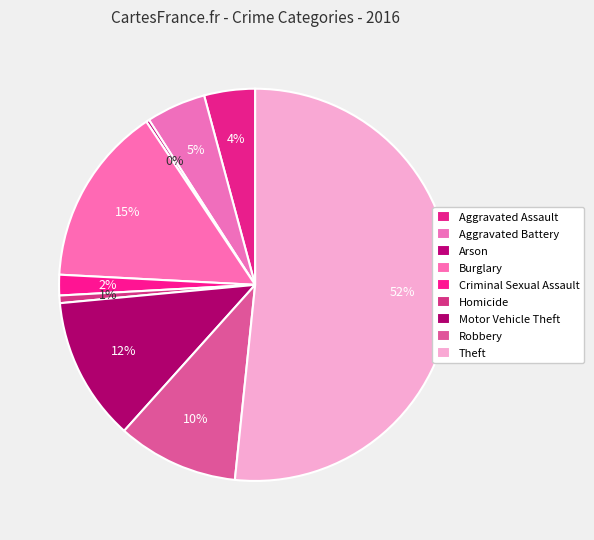

How much of the chart is everything except Homicide?

99.4%